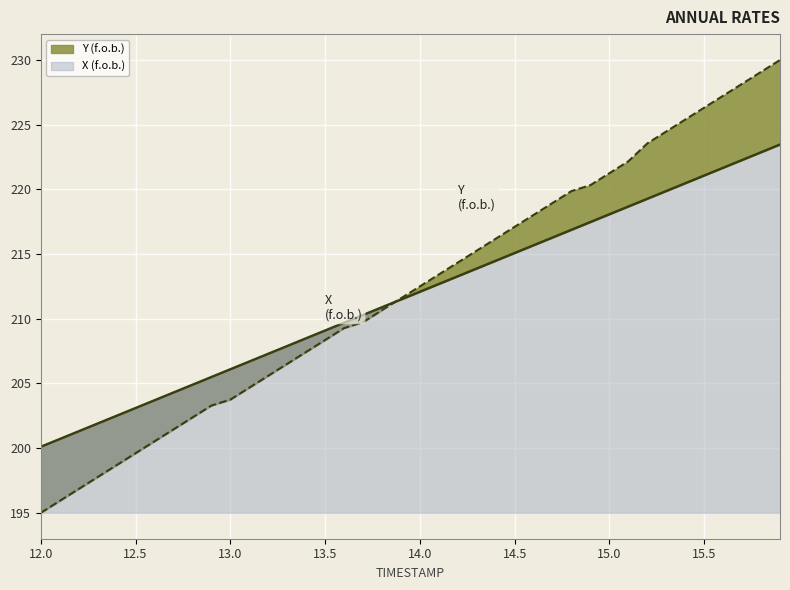

Between which two adjacent categories do Y and X first intersect?

13.8 and 13.9